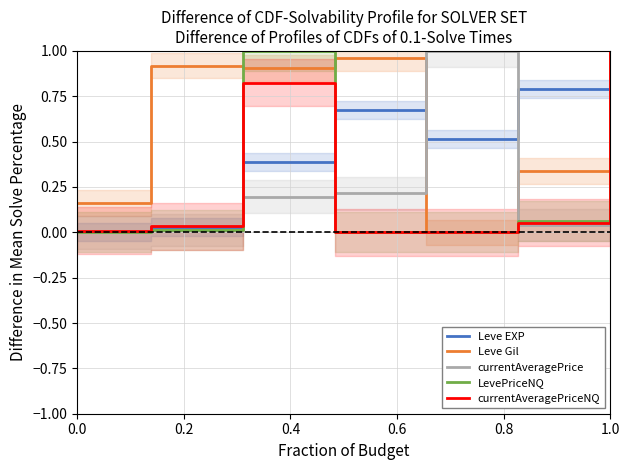

Which series has the largest range (max minus min)?

Leve EXP